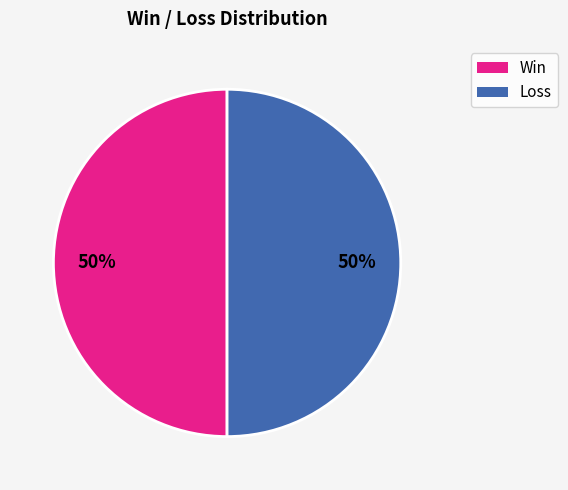

To the nearest percent, what is the average slice percentage?

50%